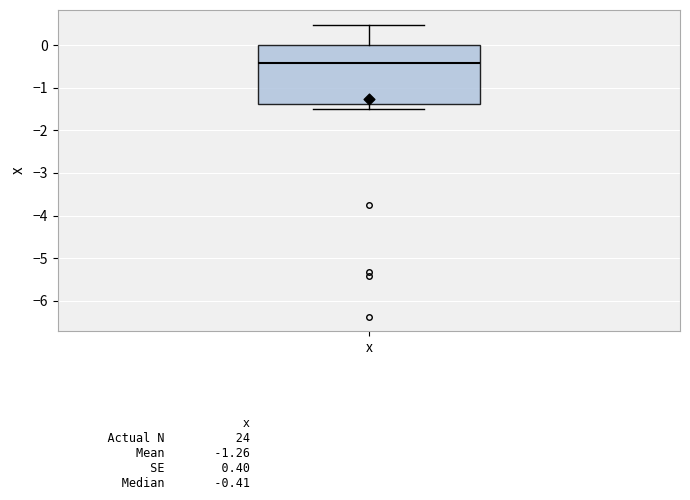

Read this box plot against the y-axis: the position of the median line, the range covered by the box, and the ends of both whiskers. The values are not printed on the chart, so give them approximately, as read against the axis.

median -0.4, box -1.4 to 0.0, whiskers -1.5 to 0.5